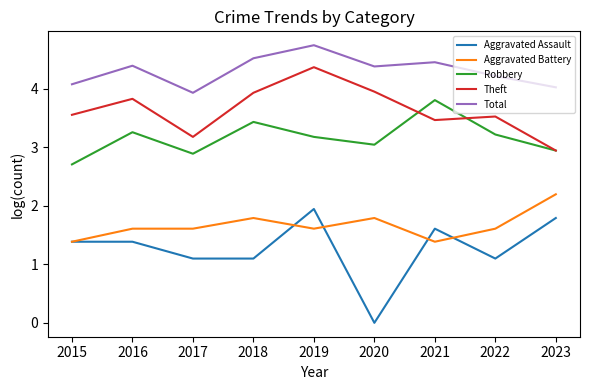

Which label corresponds to the largest value in the chart?

2019